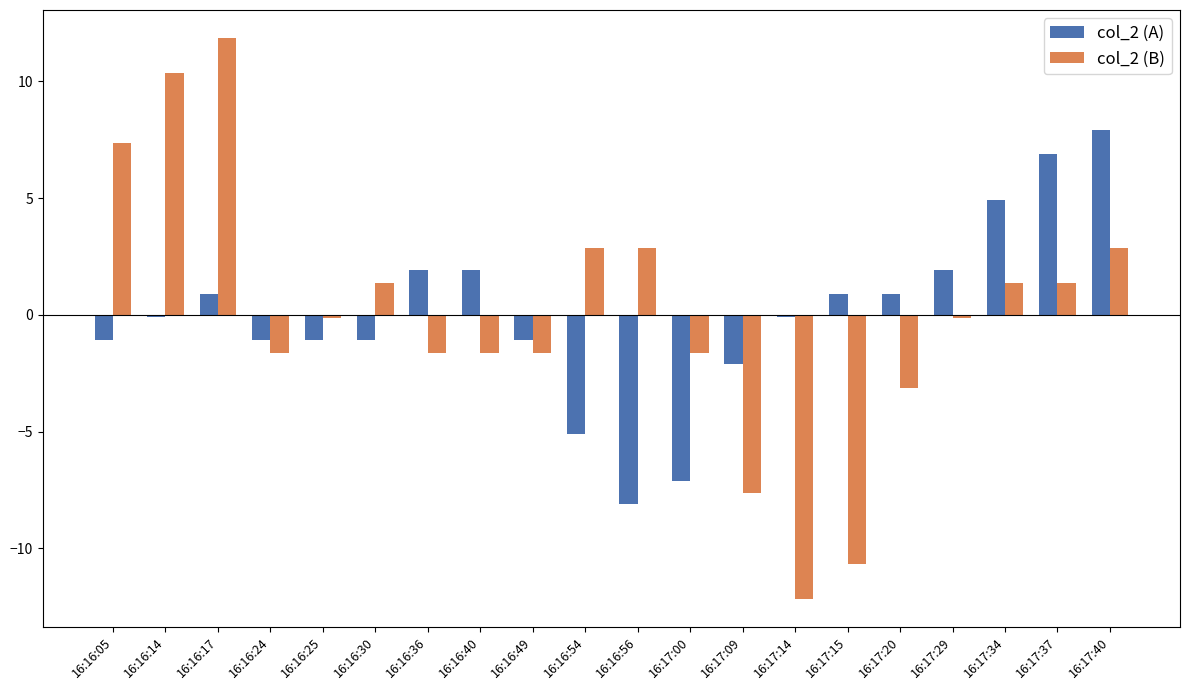

What are all the series names shown in the legend?

col_2 (A), col_2 (B)